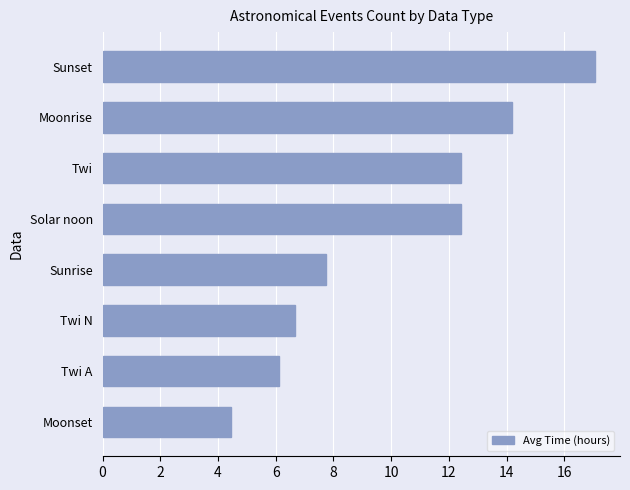

What is the greatest value displayed?

17.1